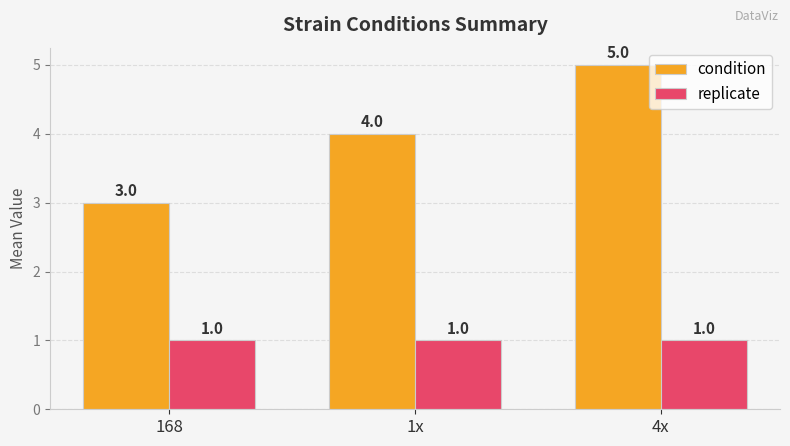

What is the label of the 1st bar from the right?

4x